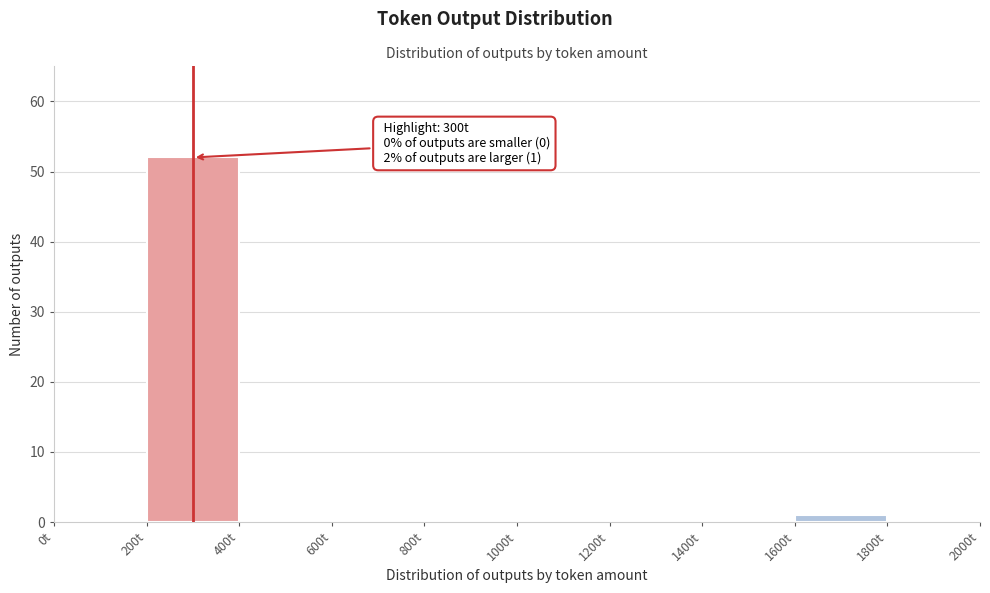

Over which range of the x-axis is the bar tallest?

200 to 400